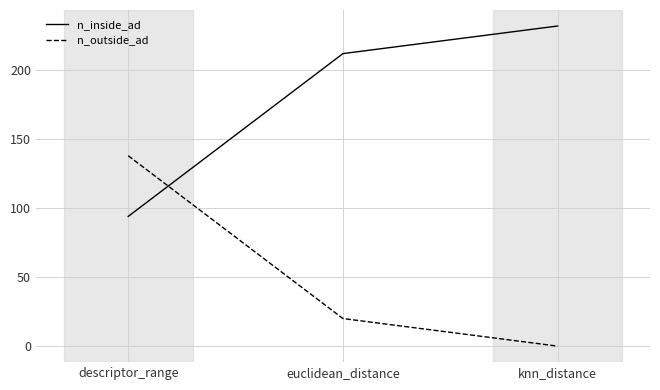

What position from the left is descriptor_range?

1